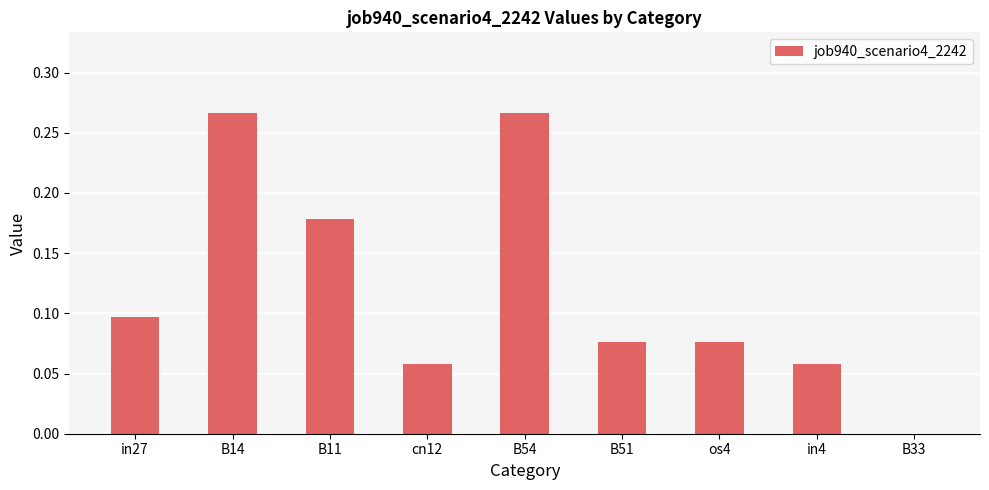

Between B51 and cn12, which is larger?

B51